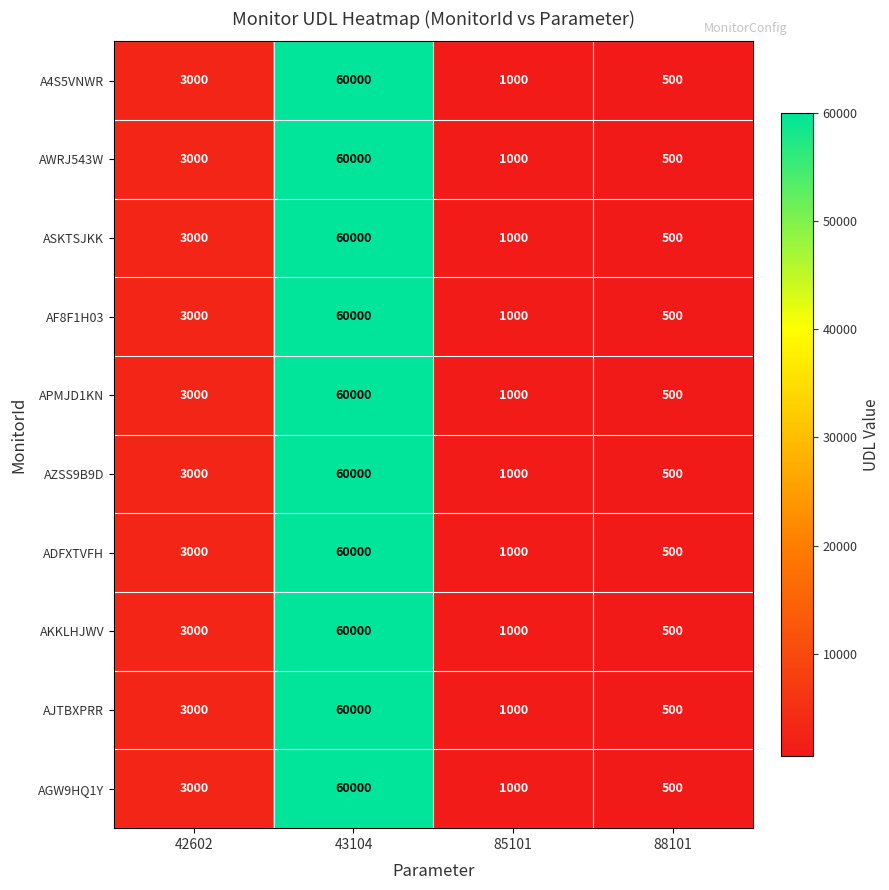

What is the approximate value of AJTBXPRR at 42602?

3000